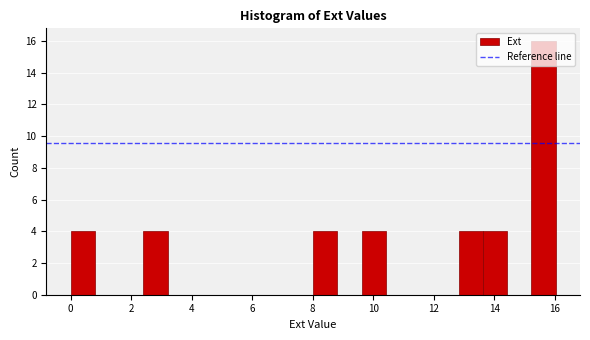

Reading left to right, transcribe this chart: for each bar, give the range it covers on the x-axis and its height. Neither the bar edges nor the heights are printed on the chart, so give them approximately, as read against the axes.

0.0 to 0.8: 4
0.8 to 1.6: 0
1.6 to 2.4: 0
2.4 to 3.2: 4
3.2 to 4.0: 0
4.0 to 4.8: 0
4.8 to 5.6: 0
5.6 to 6.4: 0
6.4 to 7.2: 0
7.2 to 8.0: 0
8.0 to 8.8: 4
8.8 to 9.6: 0
9.6 to 10.4: 4
10.4 to 11.2: 0
11.2 to 12.0: 0
12.0 to 12.8: 0
12.8 to 13.6: 4
13.6 to 14.4: 4
14.4 to 15.2: 0
15.2 to 16.0: 16